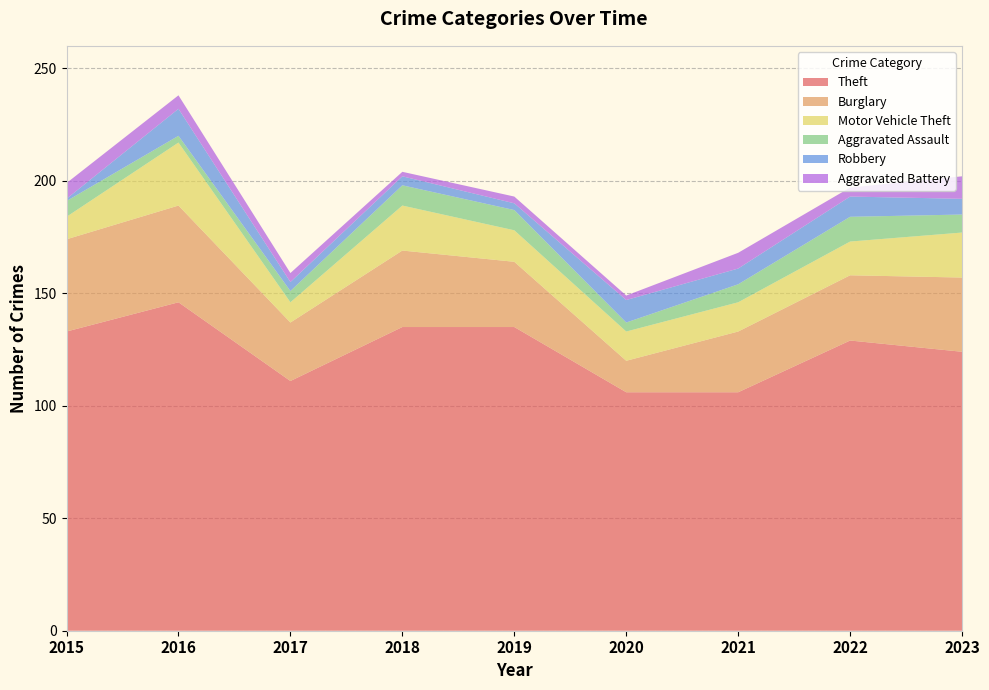

Reading left to right, extract all data points from this chart.

Theft: 2015=133	2016=146	2017=111	2018=135	2019=135	2020=106	2021=106	2022=129	2023=124
Burglary: 2015=41	2016=43	2017=26	2018=34	2019=29	2020=14	2021=27	2022=29	2023=33
Motor Vehicle Theft: 2015=10	2016=28	2017=9	2018=20	2019=14	2020=13	2021=13	2022=15	2023=20
Aggravated Assault: 2015=7	2016=3	2017=5	2018=9	2019=9	2020=4	2021=8	2022=11	2023=8
Robbery: 2015=1	2016=12	2017=4	2018=4	2019=3	2020=10	2021=7	2022=9	2023=7
Aggravated Battery: 2015=7	2016=6	2017=4	2018=2	2019=3	2020=2	2021=7	2022=4	2023=10